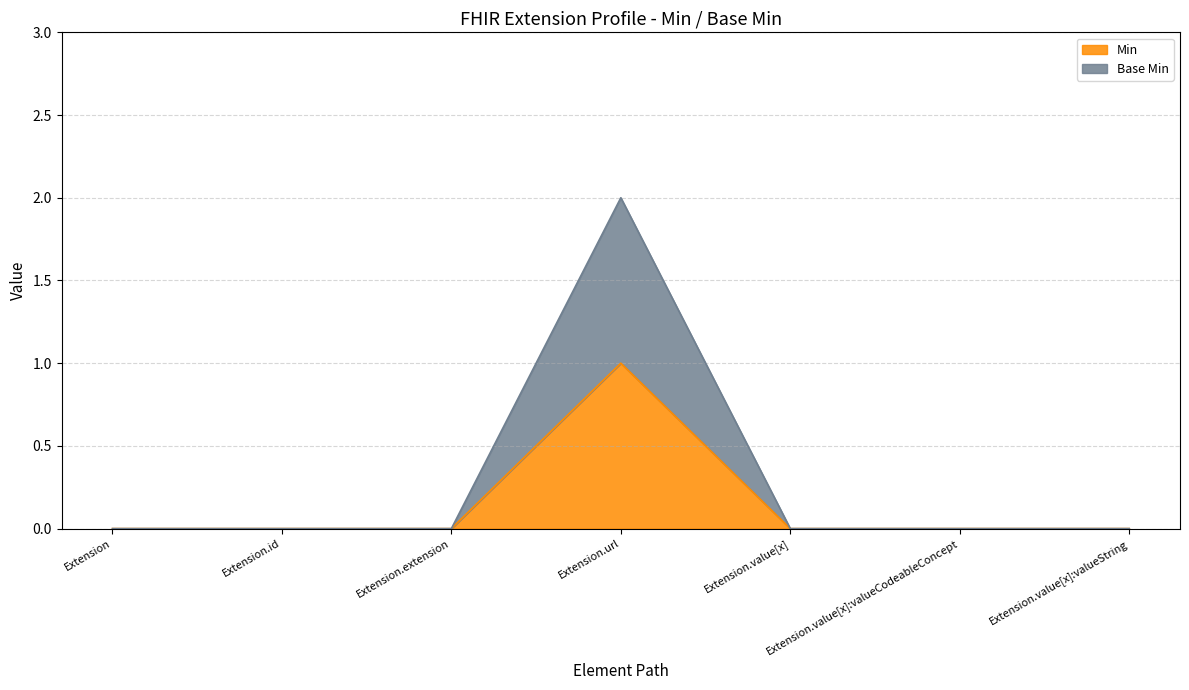

Does the chart have visible grid lines?

Yes